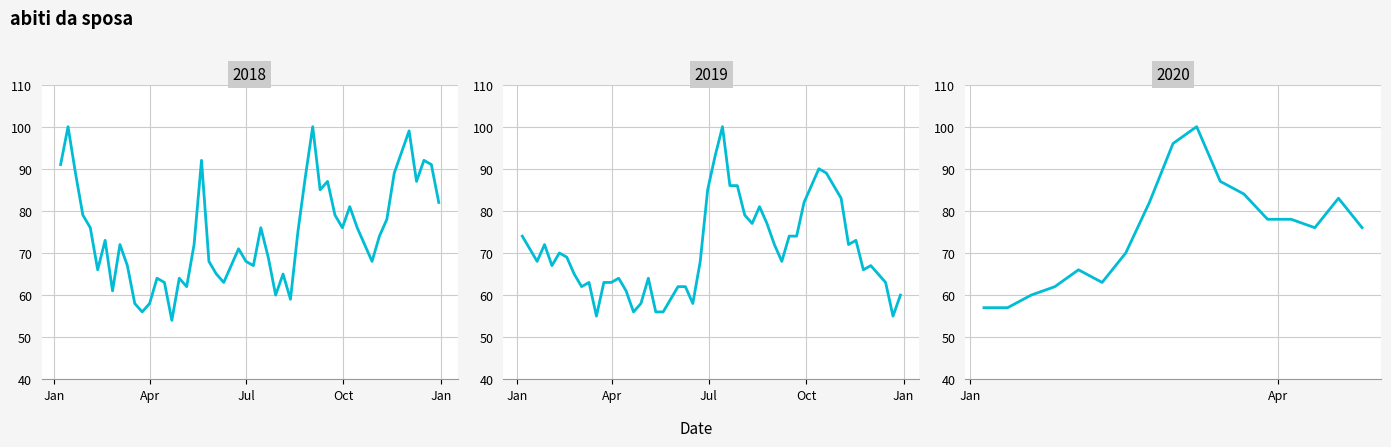

How many points are lower than both their immediate neighbors (excluding endpoints)?

2